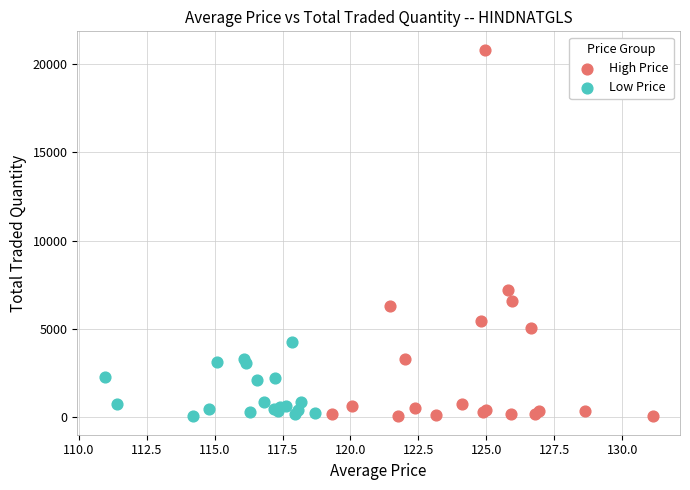

Which series has the widest spread of Y values?

High Price